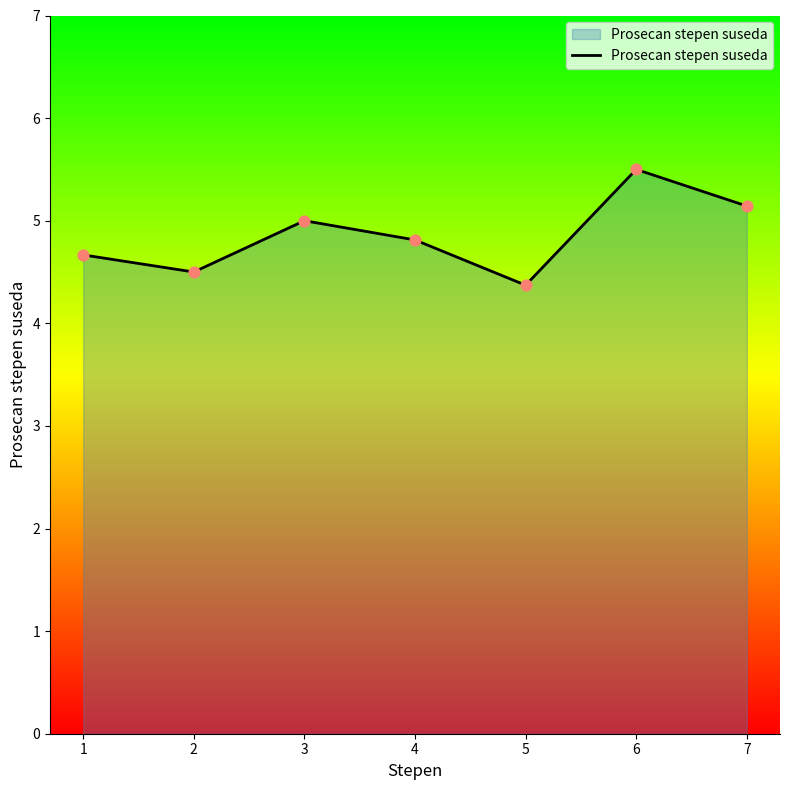

What is the change in value from 3 to 4?

-0.2